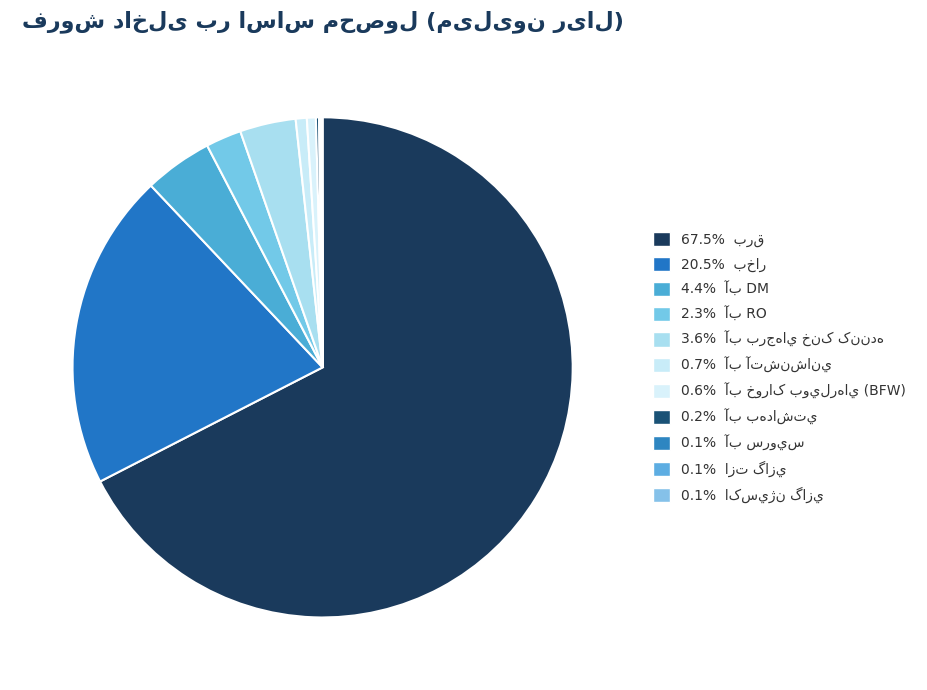

True or false: آب RO accounts for 15% of the total.

False